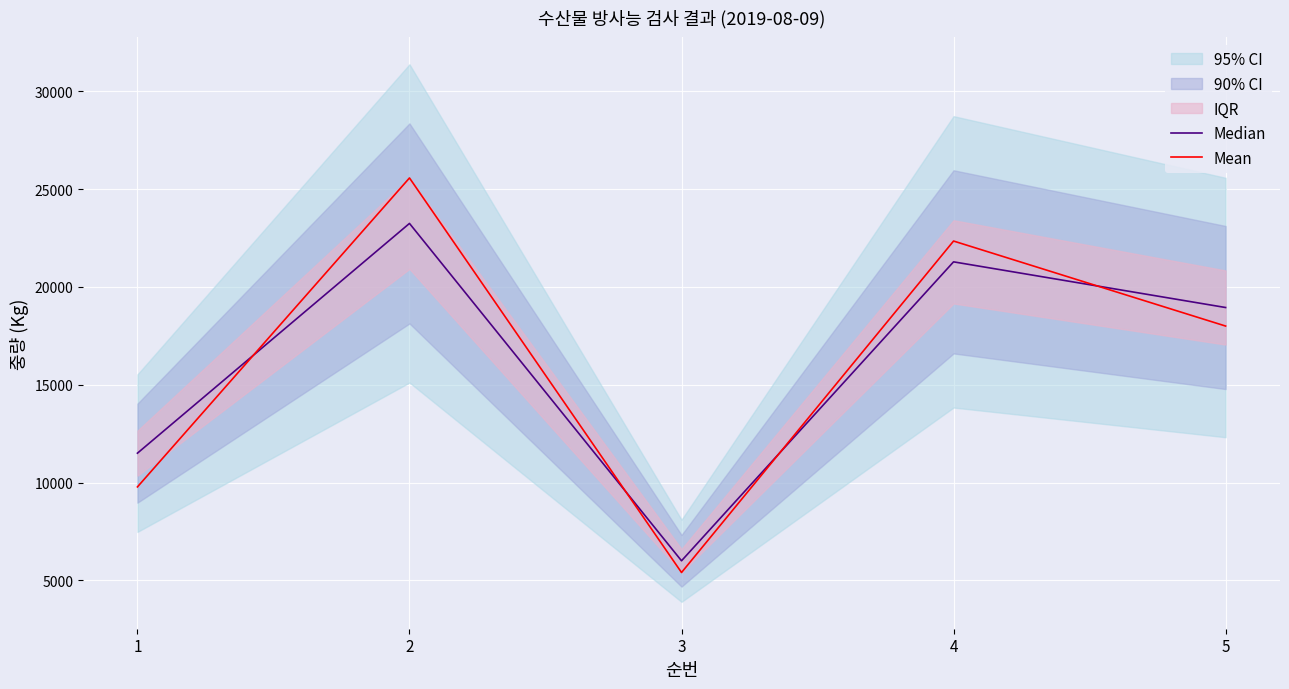

After their last crossing, which series has the higher values: Mean or Median?

Median